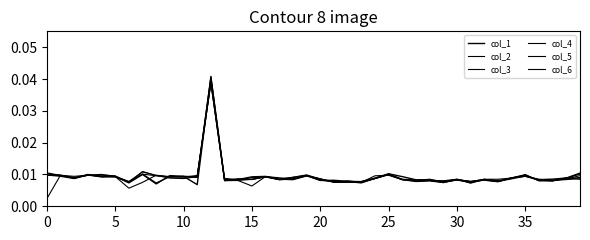

Which series has the largest total across all categories?

col_4